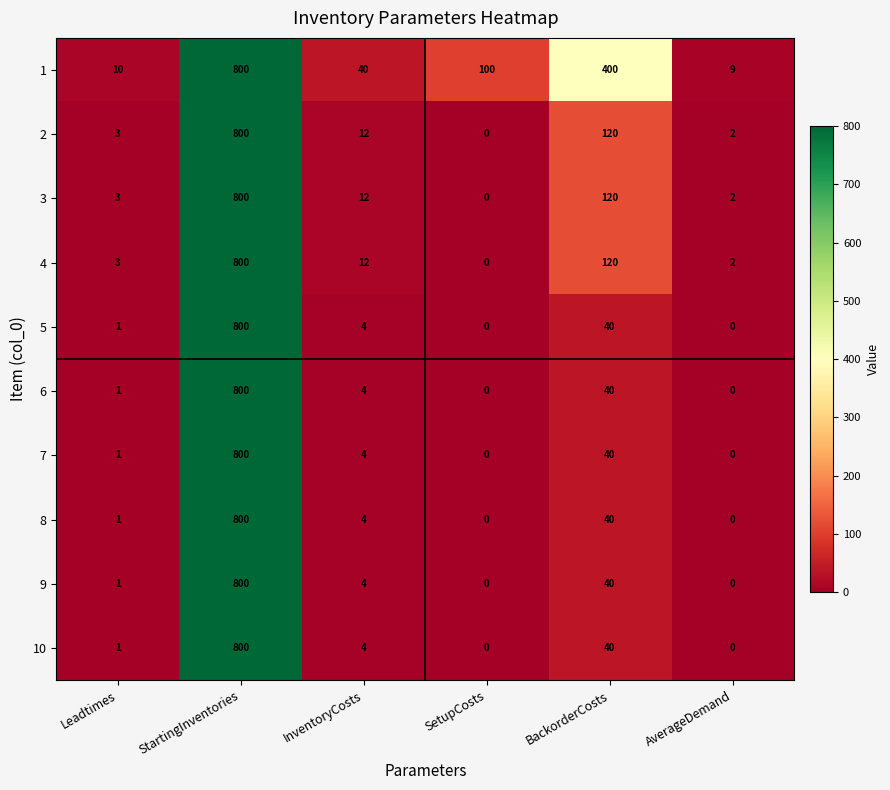

What is the maximum value shown in the chart?

800